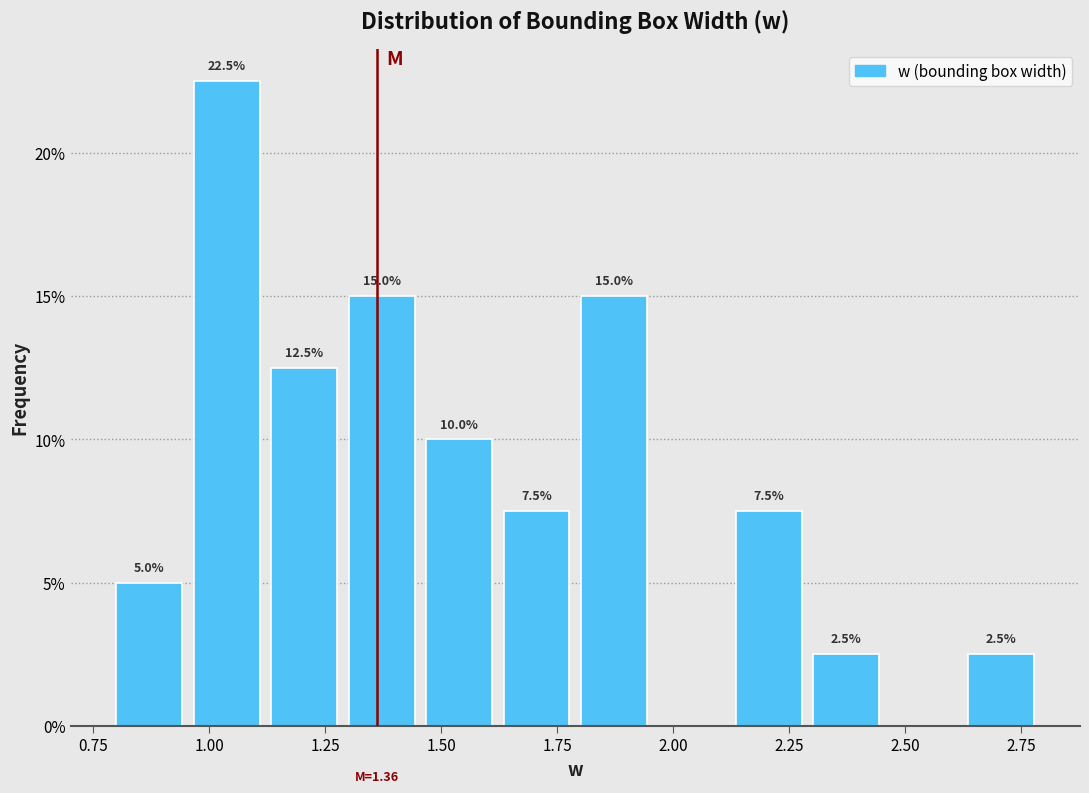

Around what value on the x-axis is the tallest bar? Give the approximate position of its centre, as read against the axis.

1.05